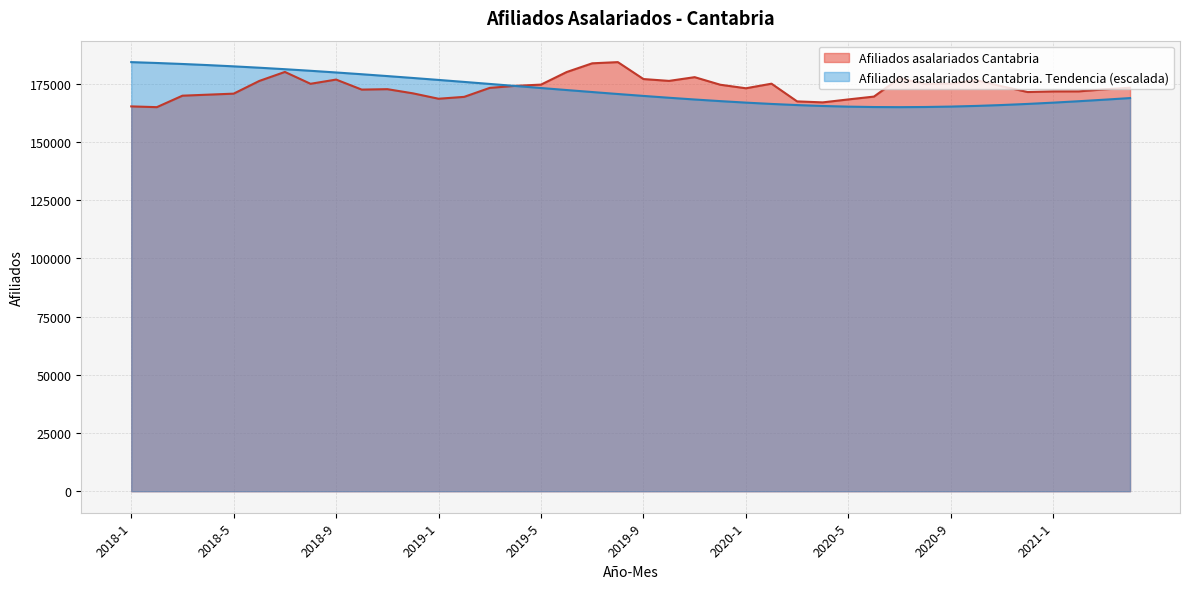

What is the difference between the highest and lowest values at 2020-10?

11048.8